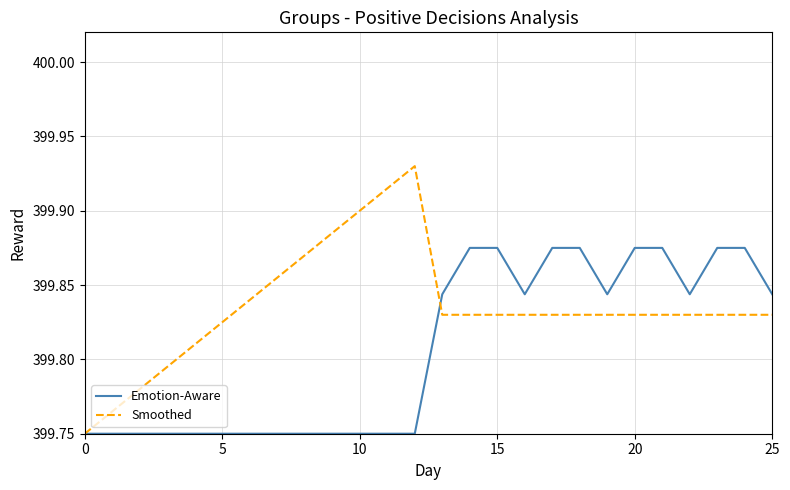

Which series has the largest range (max minus min)?

Smoothed